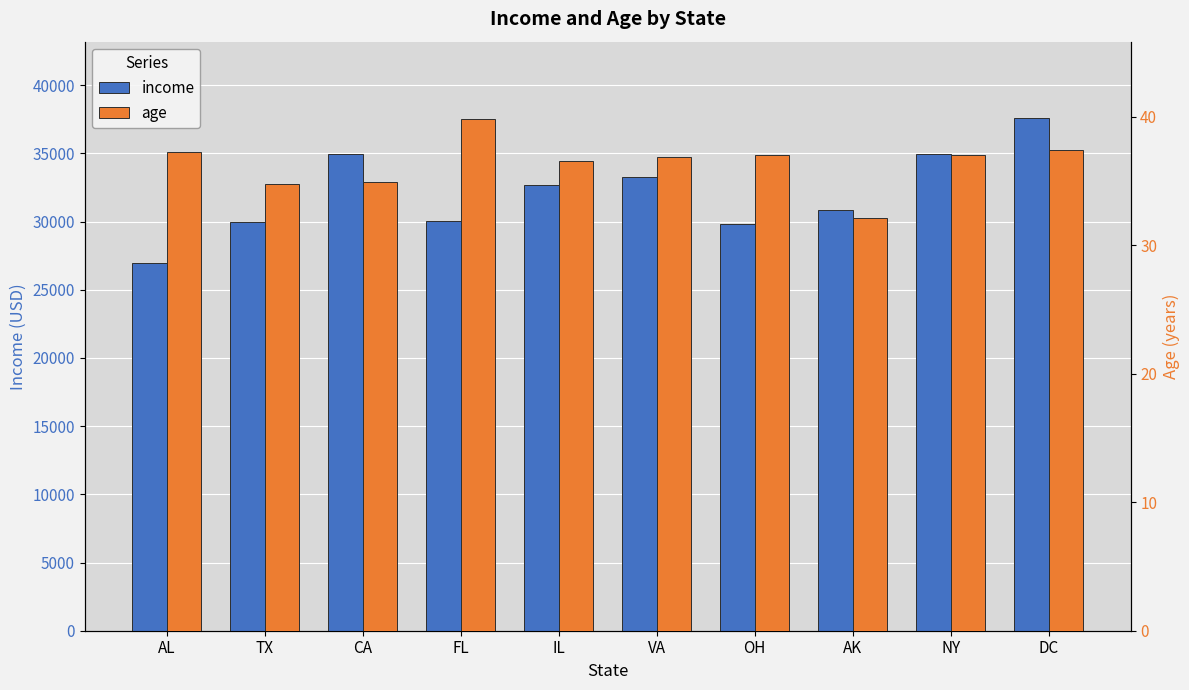

True or false: income has a value of 14824.1 at IL.

False